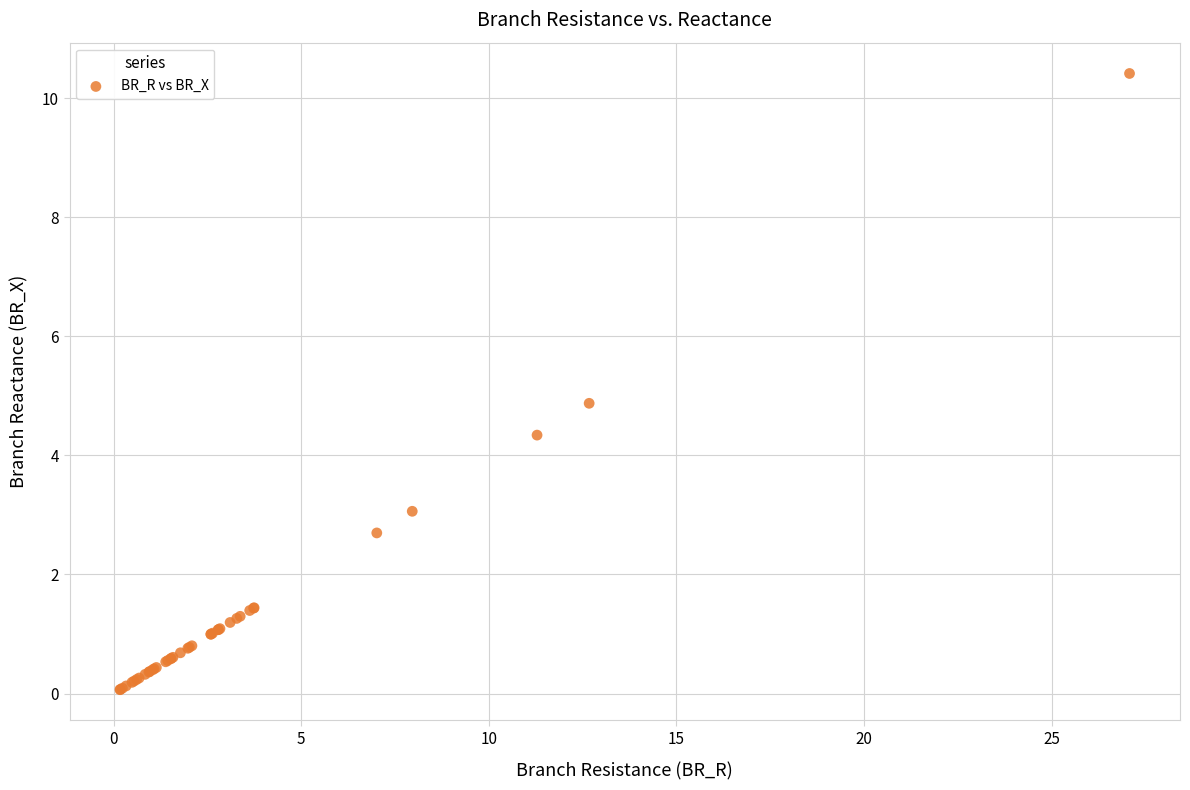

What Y value in the scatter plot is closest to 5?

4.9